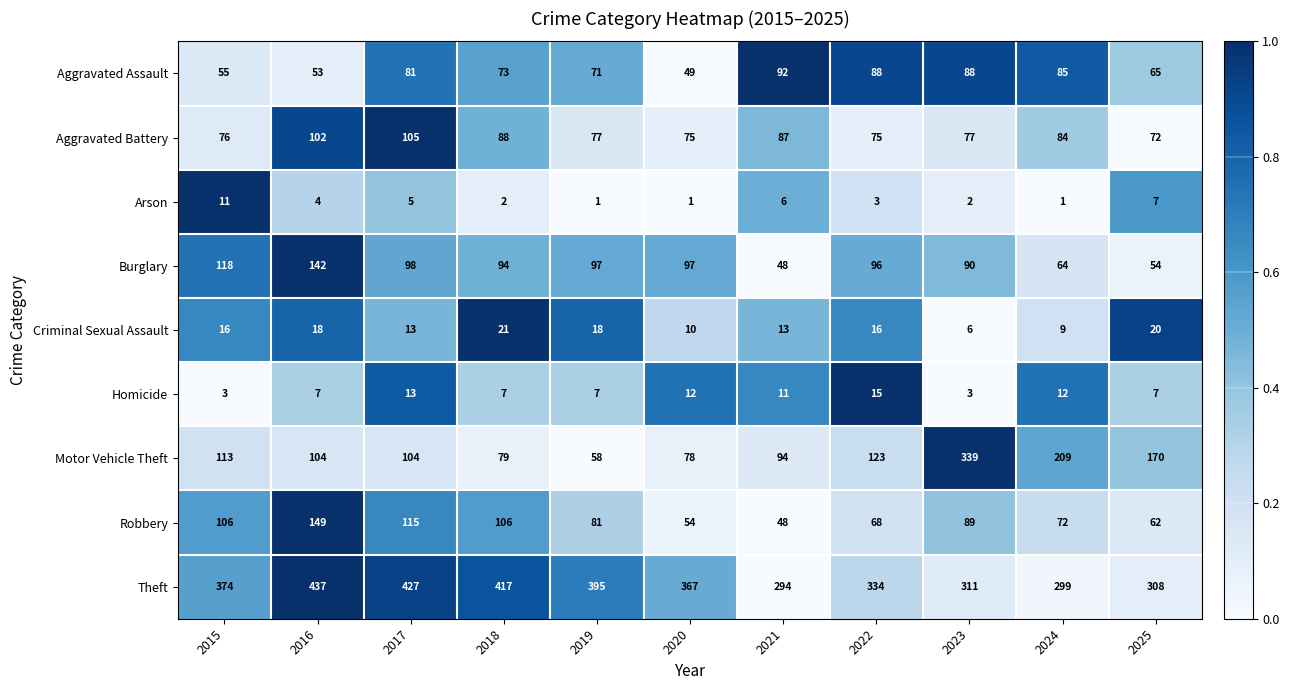

What is the difference between the Motor Vehicle Theft values at 2021 and 2017?

10